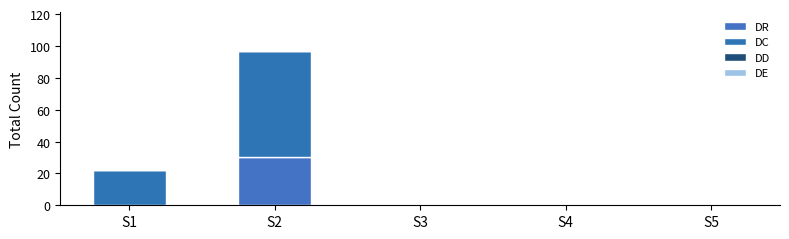

Does the chart contain stacked bars?

Yes